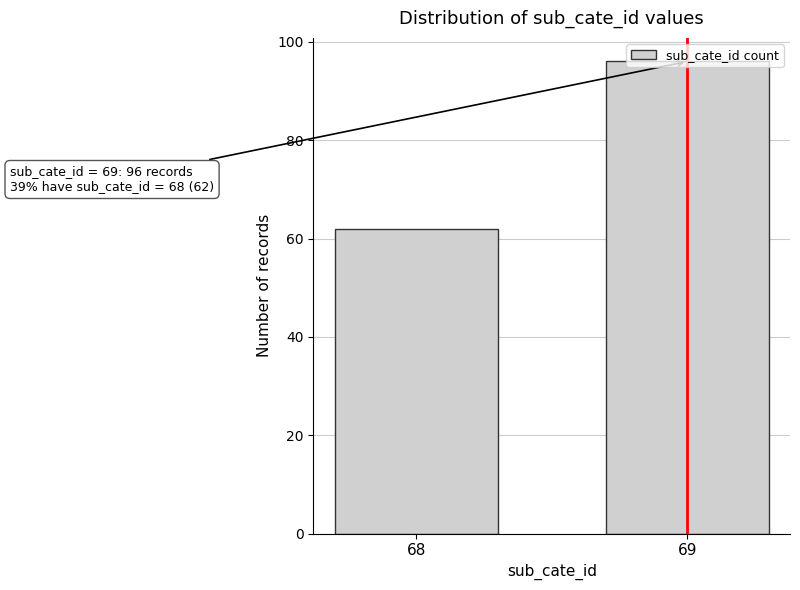

What is the approximate value at 68?

62